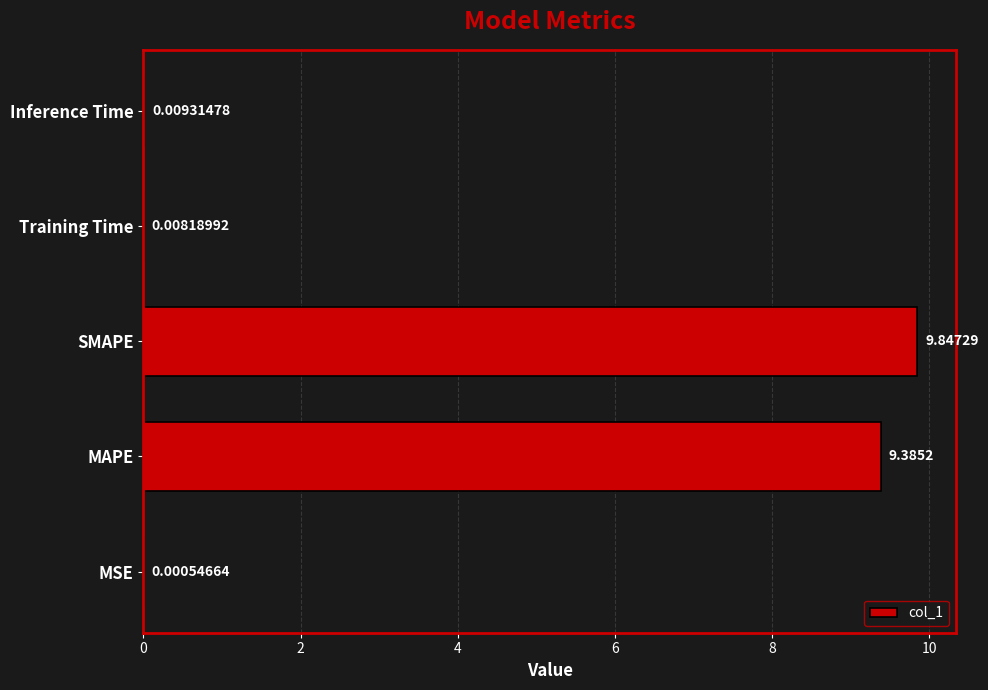

What is the sum of all values?

19.3